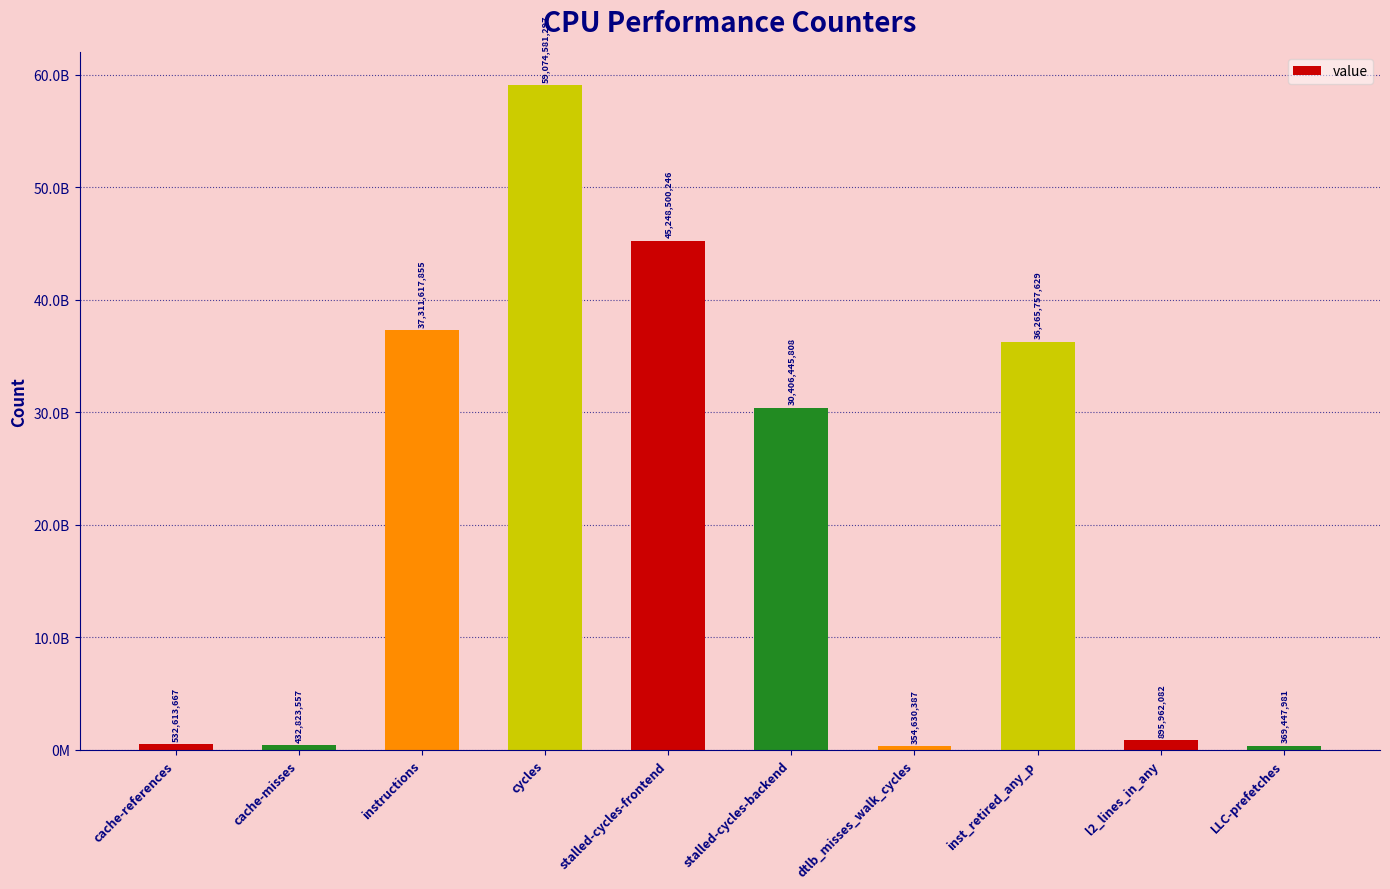

What is the difference between the second highest and minimum values?

44893869859